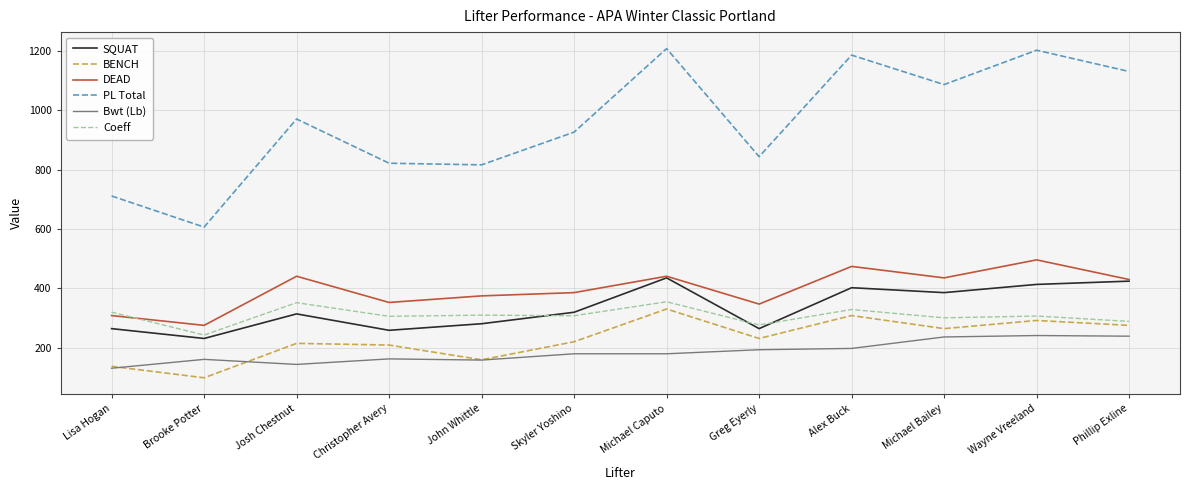

True or false: DEAD and Coeff cross at least once.

True